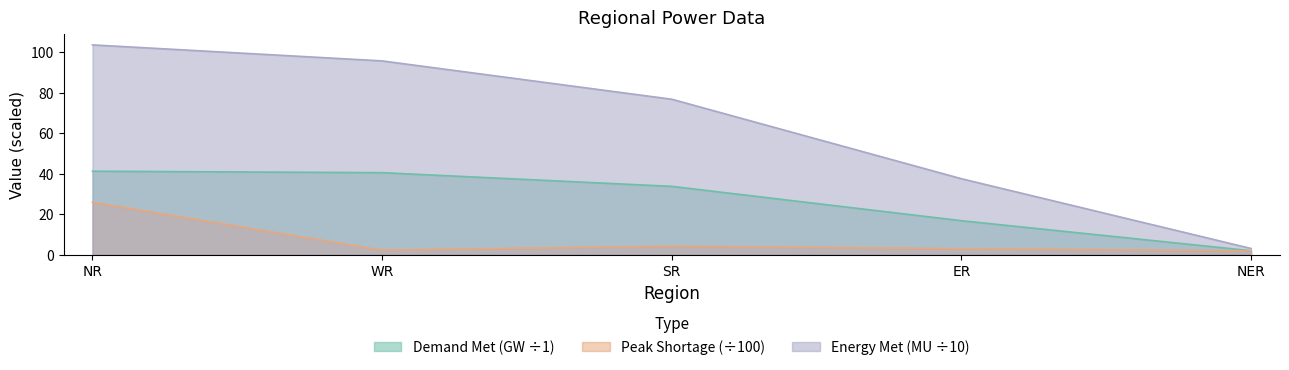

Is it true that Energy Met (MU) equals 156.7 at WR?

False